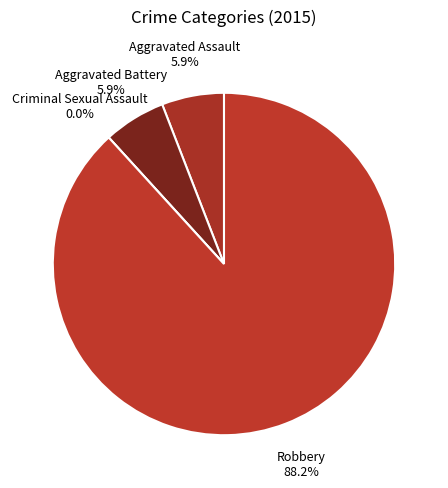

What portion of the pie excludes Aggravated Battery?

94.1%